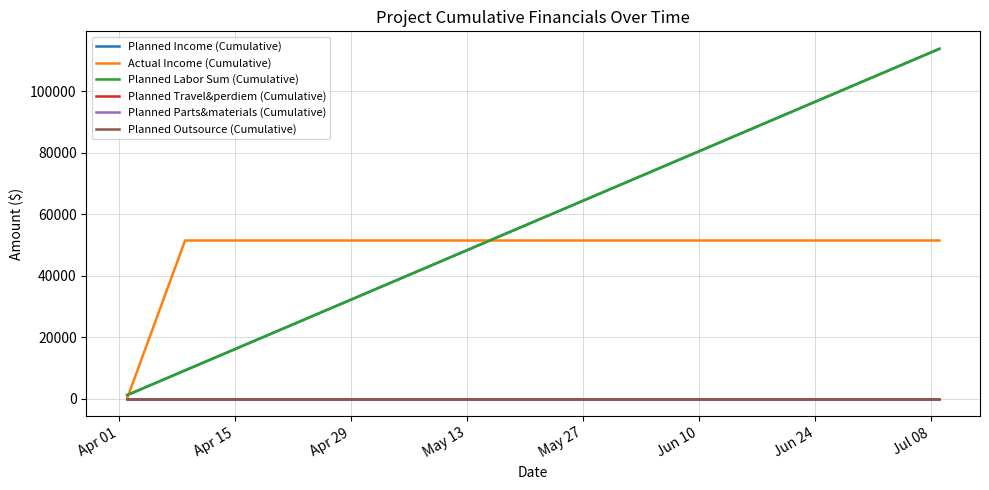

What is the label of the 6th point from the left?

Jun 10